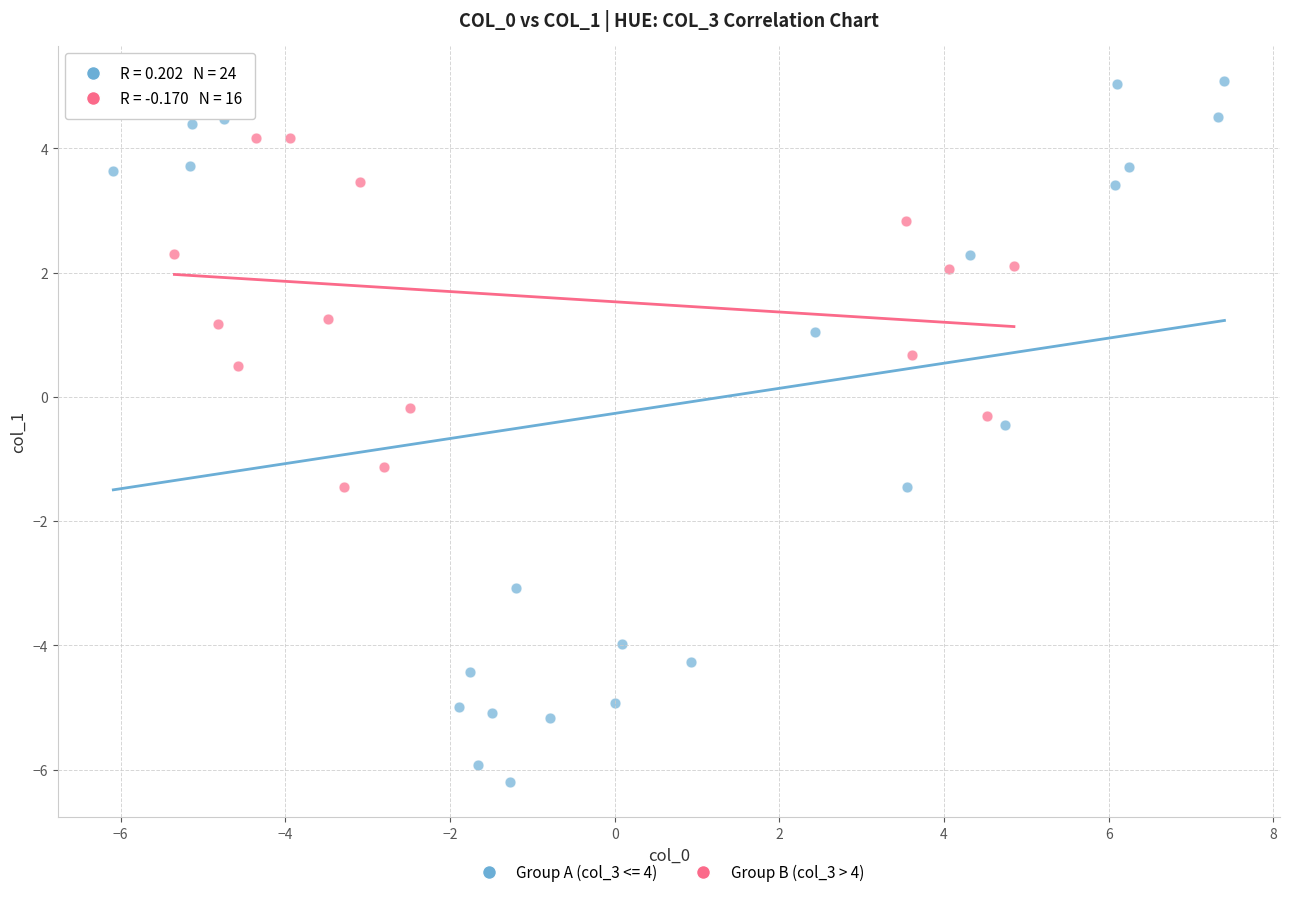

Which series has the widest spread of Y values?

Group A (col_3 <= 4)